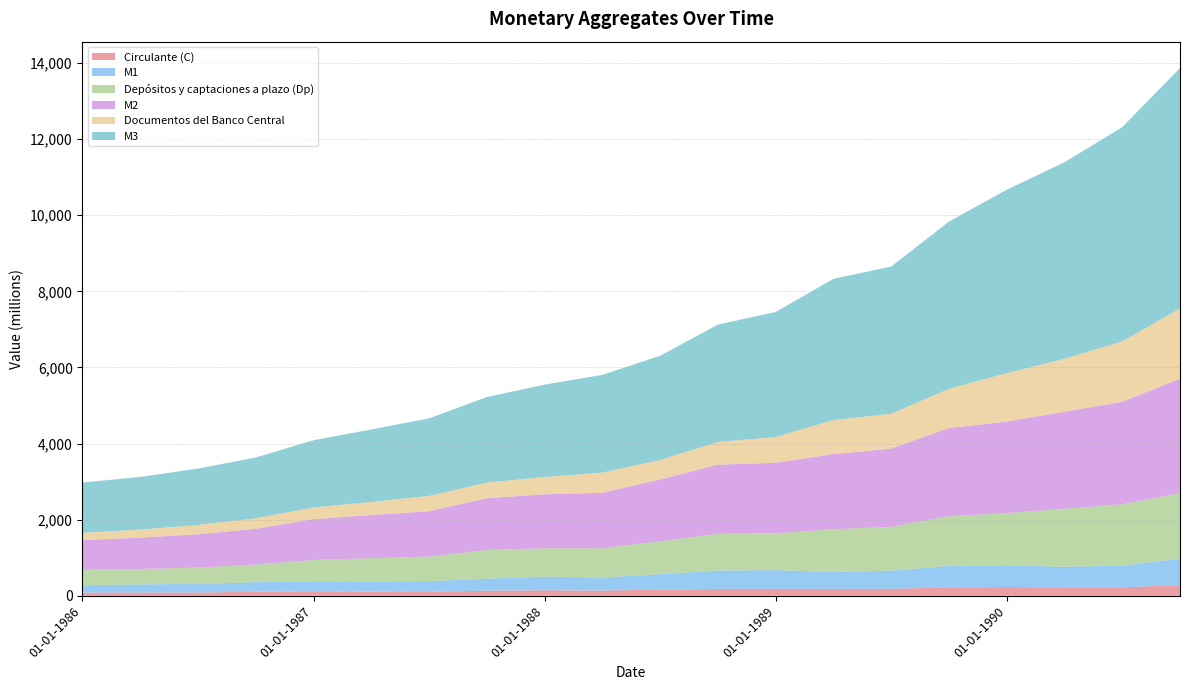

Reading left to right, list all the values displayed in this chart.

Circulante (C): 84	86	86	109	107	109	107	136	145	139	161	182	186	182	186	222	232	224	224	284
M1: 196	215	228	250	277	271	280	313	359	343	407	483	488	449	474	563	573	538	571	691
Depósitos y captaciones a plazo (Dp): 404	404	428	462	559	608	642	755	744	769	864	964	970	1117	1152	1309	1366	1525	1609	1722
M2: 779	825	876	940	1071	1136	1194	1361	1420	1456	1626	1818	1851	1976	2055	2315	2407	2550	2692	3006
Documentos del Banco Central: 193	210	244	277	307	342	402	409	454	530	510	595	677	892	916	1030	1272	1391	1587	1847
M3: 1320	1384	1481	1597	1766	1905	2037	2248	2426	2569	2738	3084	3284	3712	3867	4392	4818	5163	5629	6315